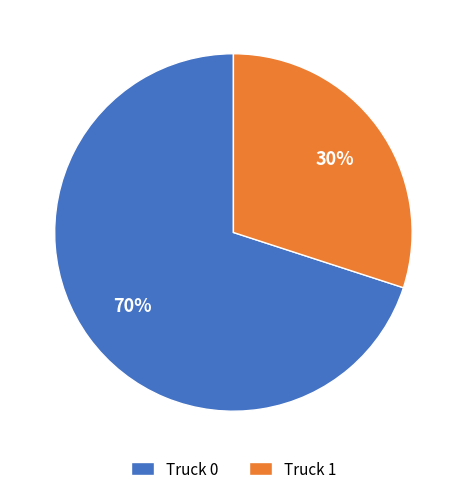

Between Truck 0 and Truck 1, which is larger?

Truck 0